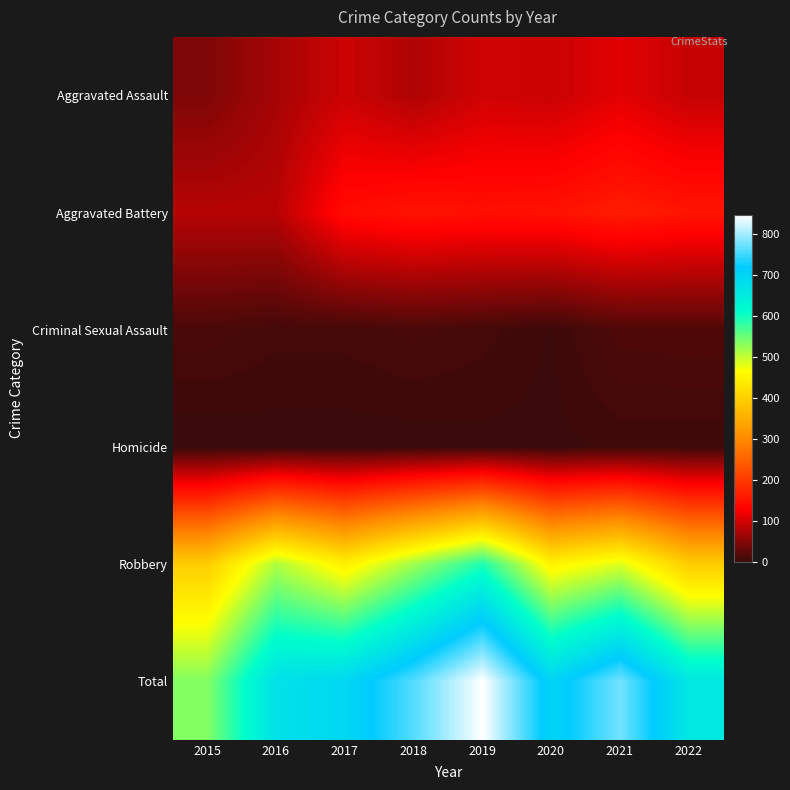

Reading left to right, extract all data points from this chart.

Aggravated Assault: 2015=46	2016=71	2017=95	2018=77	2019=98	2020=94	2021=110	2022=91
Aggravated Battery: 2015=82	2016=82	2017=142	2018=152	2019=148	2020=150	2021=163	2022=154
Criminal Sexual Assault: 2015=12	2016=8	2017=8	2018=11	2019=8	2020=3	2021=15	2022=16
Homicide: 2015=0	2016=1	2017=1	2018=1	2019=2	2020=2	2021=4	2022=4
Robbery: 2015=395	2016=510	2017=446	2018=519	2019=591	2020=450	2021=484	2022=393
Total: 2015=535	2016=672	2017=692	2018=760	2019=847	2020=699	2021=776	2022=658